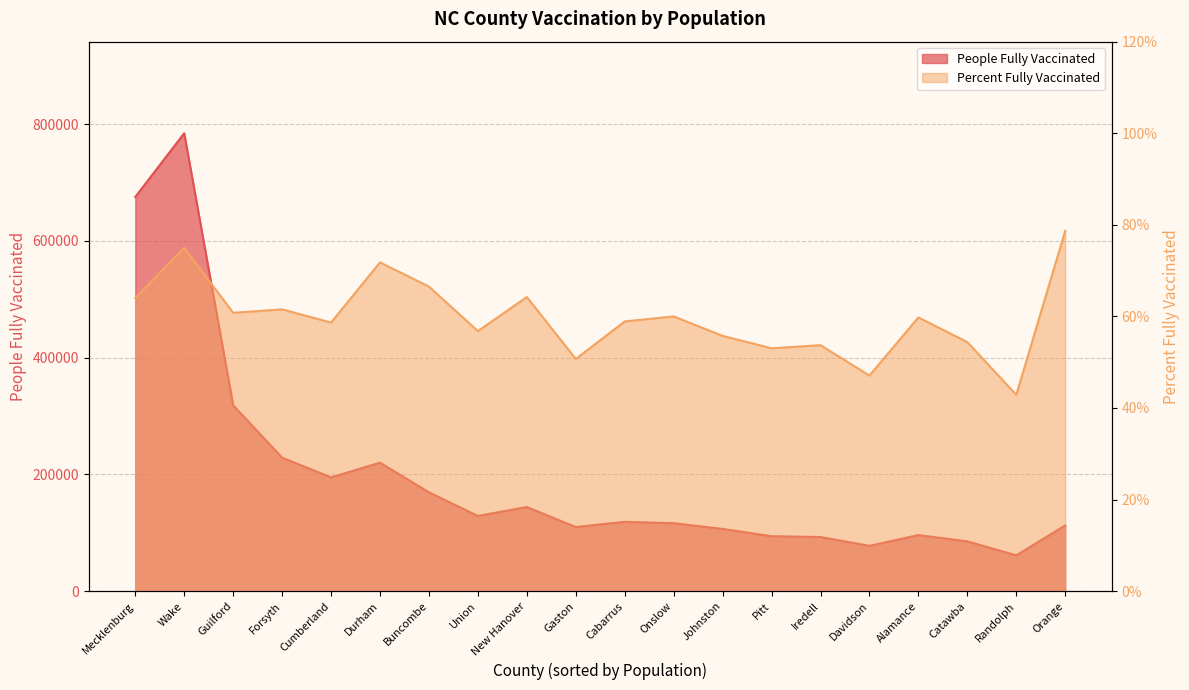

True or false: Percent Fully Vaccinated and People Fully Vaccinated cross at least once.

False